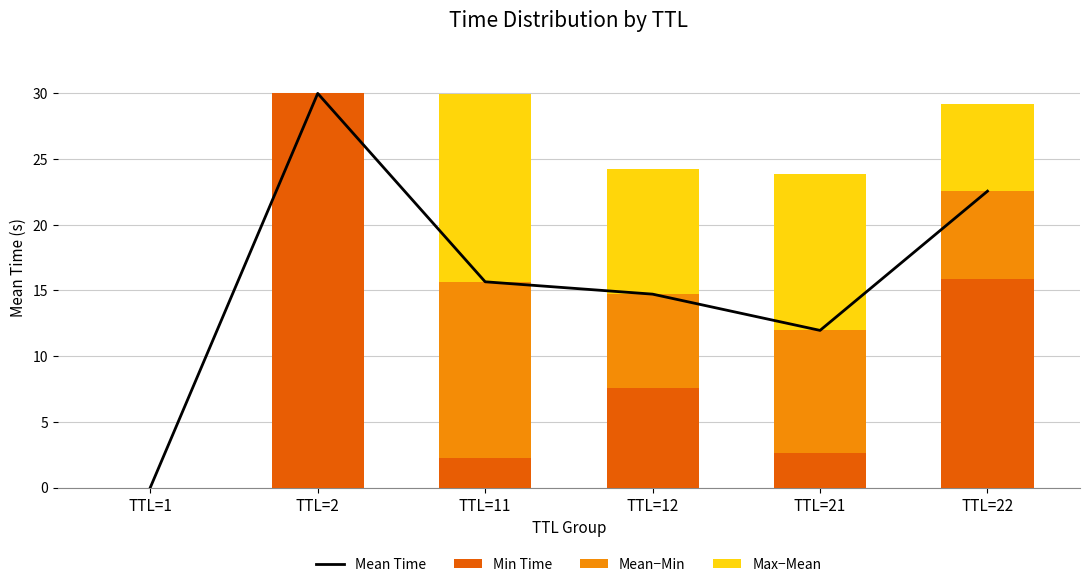

Rank the series by their maximum value, from lowest to highest.

Mean−Min, Max−Mean, Mean Time, Min Time